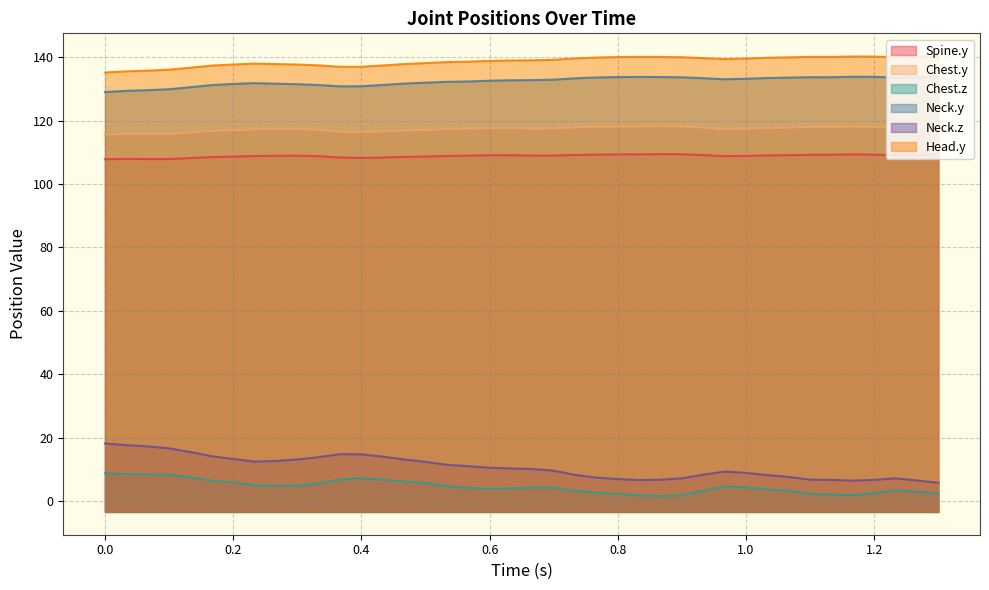

True or false: Spine.y has a value of 108.6 at 0.46667.

True